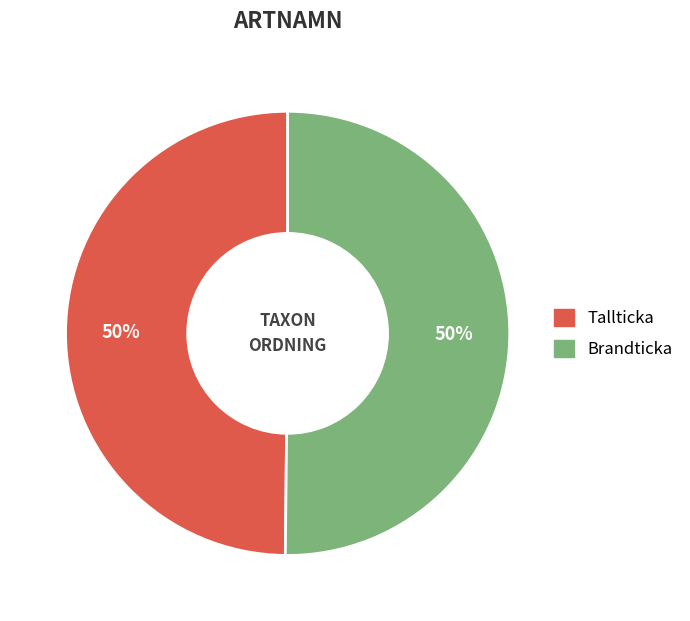

To the nearest percent, what is the average slice percentage?

50%